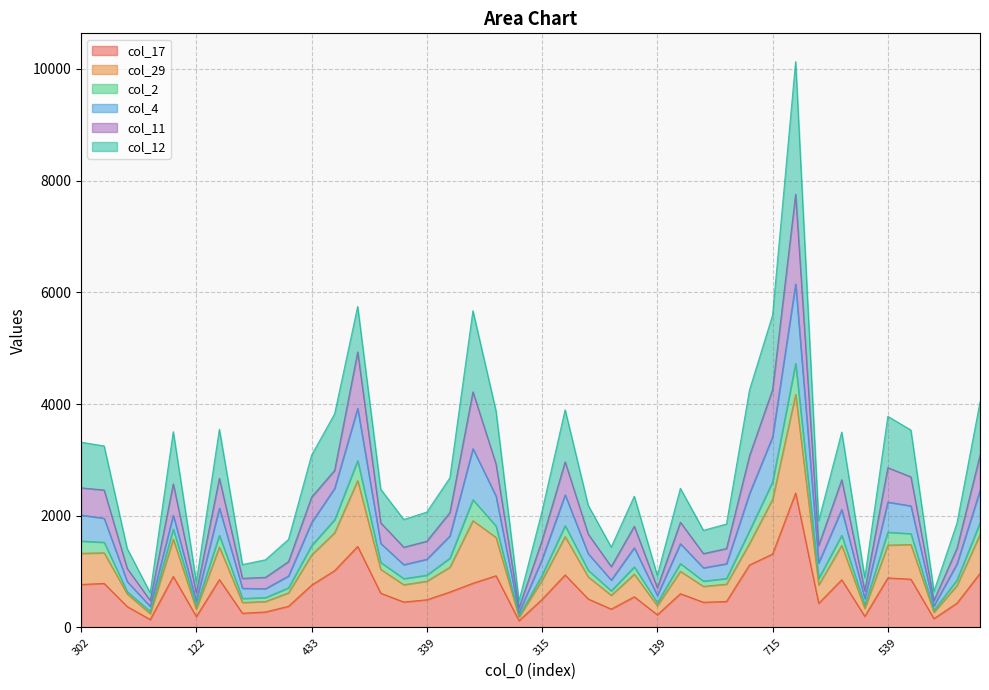

What is the label of the 31st point from the right?

248